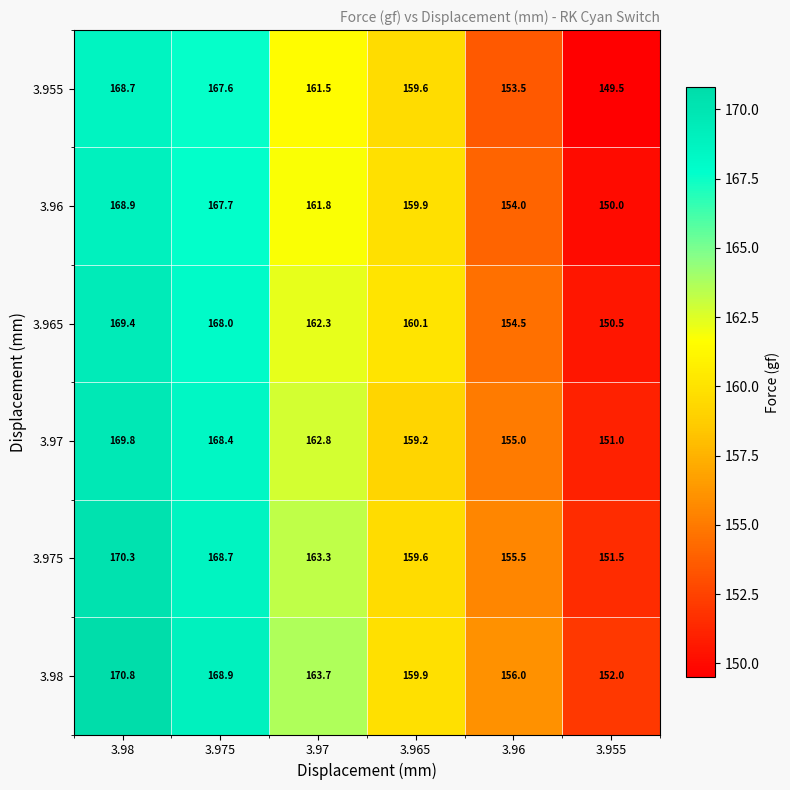

How many categories are shown in the chart?

6